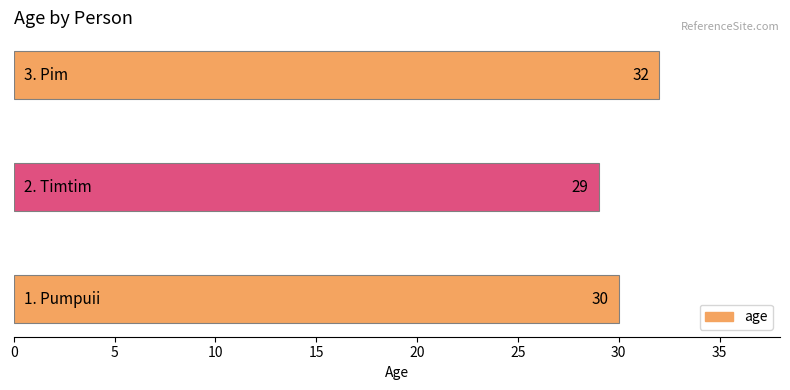

Reading top to bottom, list all the values displayed in this chart.

32	29	30